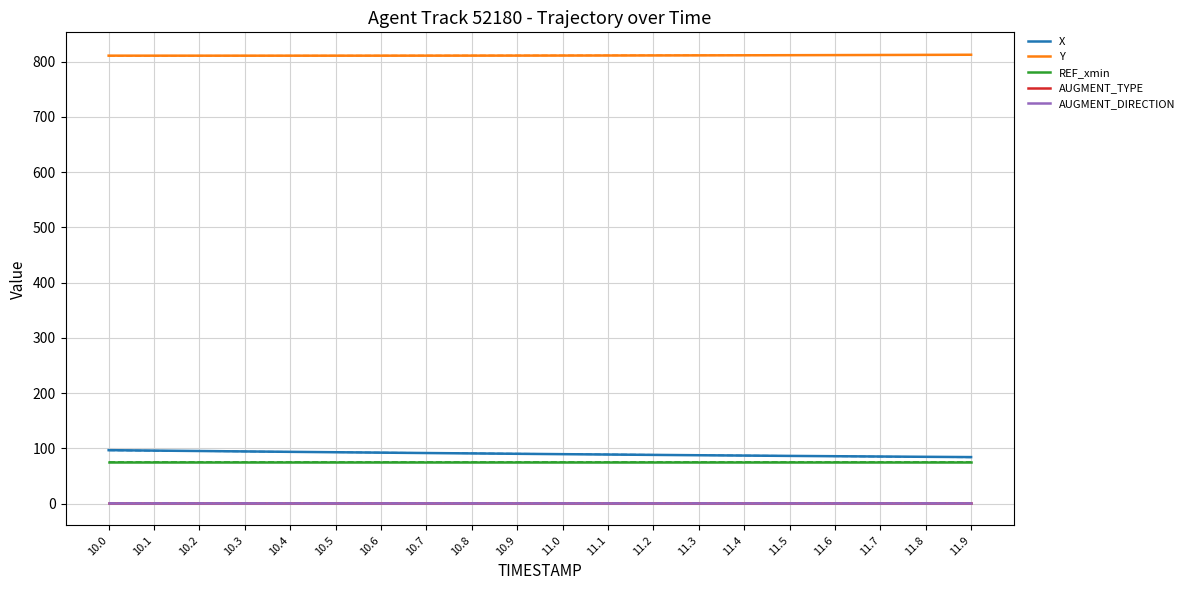

True or false: X and REF_xmin intersect in this chart.

False